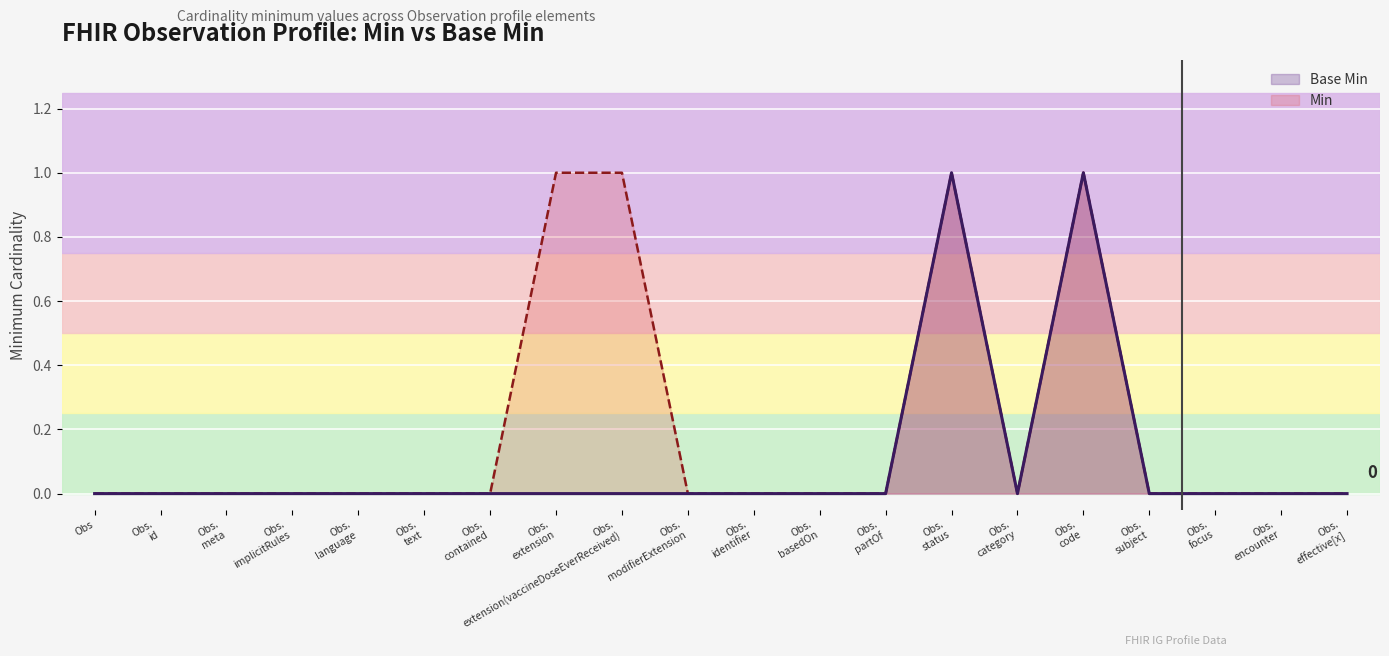

List the series in order of their overall mean, highest first.

Min, Base Min